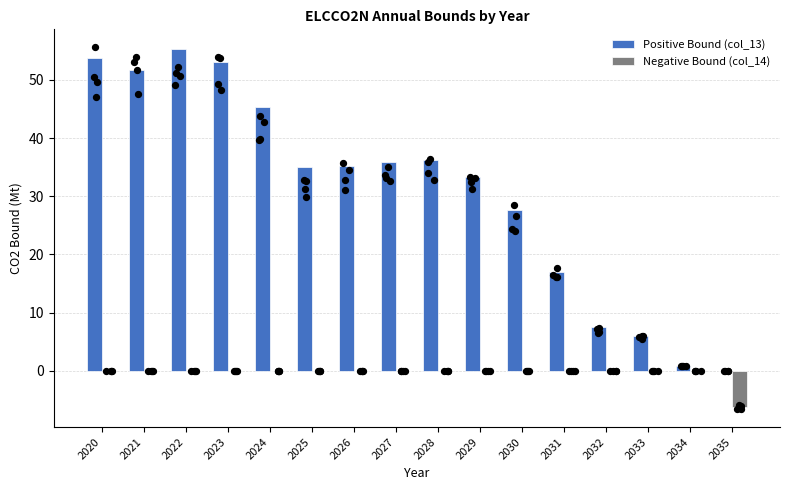

Which series has the largest Y range (max minus min)?

Positive Bound (col_13)